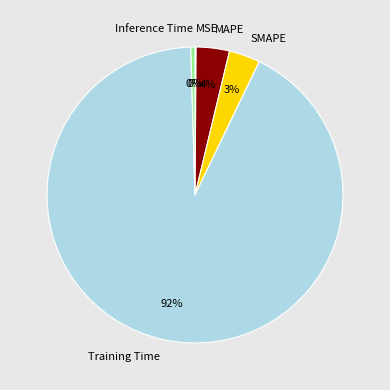

Which category has the biggest portion of the pie?

Training Time